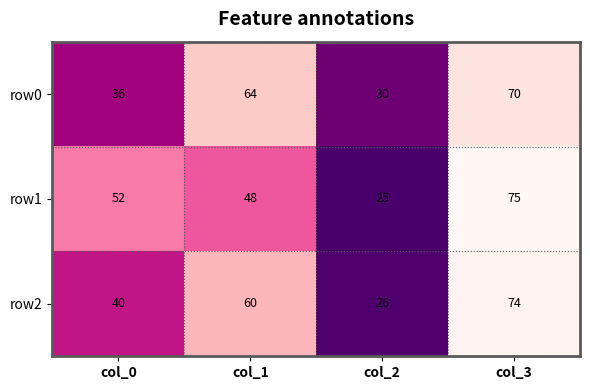

How many values in the row1 series are below 52?

2